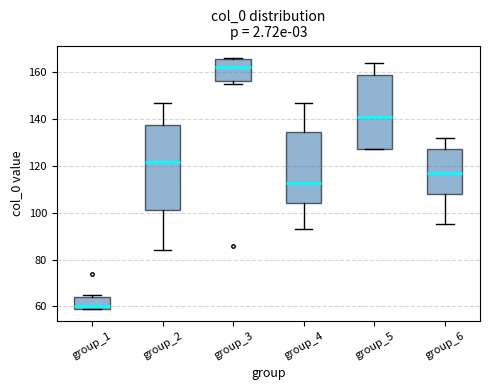

Reading left to right, transcribe this box plot: for each box, give where its median line is, the range the box spans, and where its two whiskers end, as read against the y-axis. The values are not printed on the chart, so give them approximately, as read against the axis.

group_1: median 60 (just above the box's lower edge), box 60 to 64, whiskers 60 to 66
group_2: median 122, box 102 to 138, whiskers 84 to 148
group_3: median 162, box 156 to 166, whiskers 156 (just below the box's lower edge) to 166
group_4: median 112, box 104 to 134, whiskers 94 to 148
group_5: median 142, box 128 to 158, whiskers 128 to 164
group_6: median 118, box 108 to 128, whiskers 96 to 132